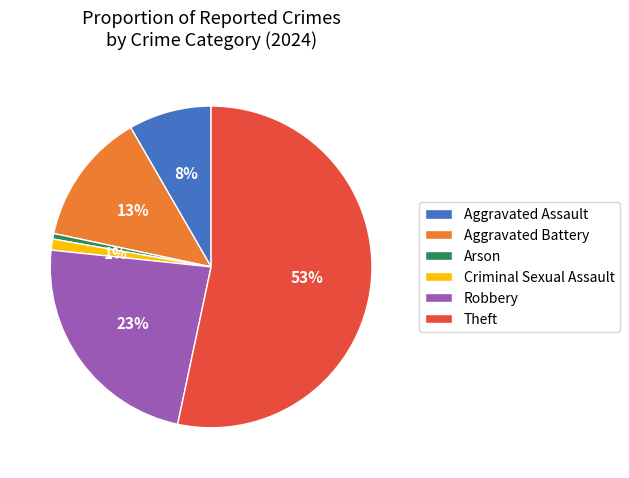

The Aggravated Assault slice represents 20% of the pie. True or false?

False